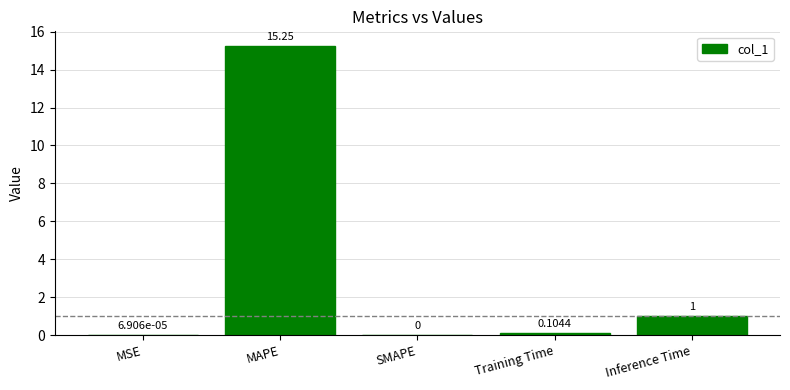

What is the change in value from MSE to Inference Time?

+1.0